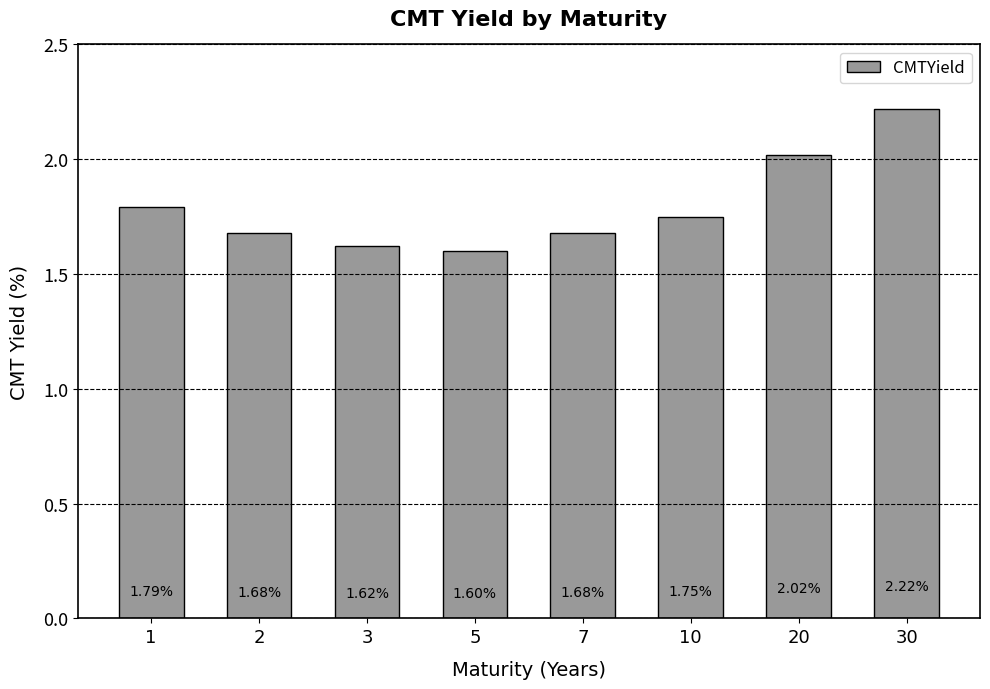

What is the difference between the values at 20 and 7?

0.3